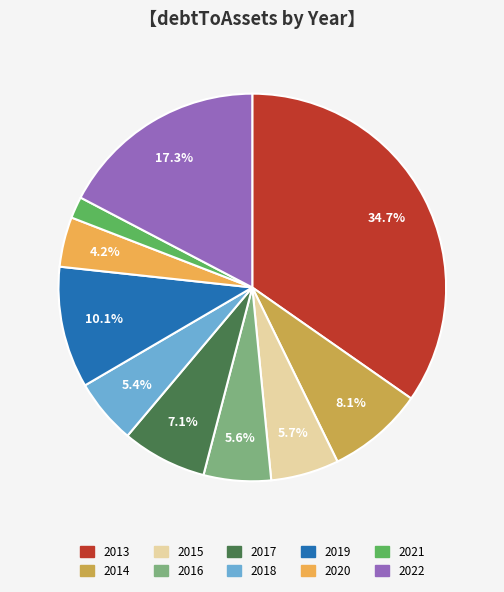

Does any single category account for the majority?

No